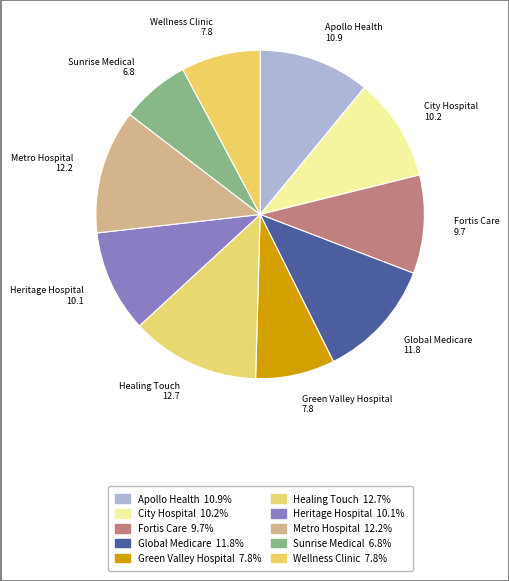

Is there a majority slice in this chart?

No